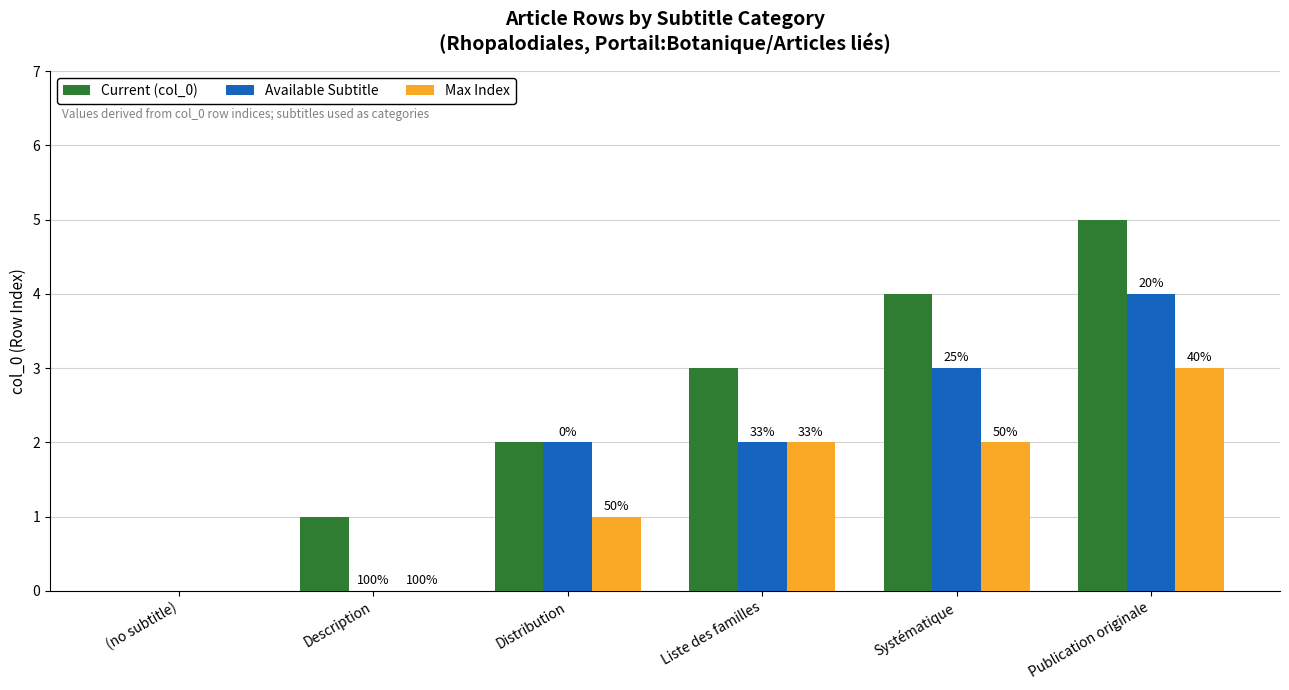

Rank the series by their average value, from highest to lowest.

Current (col_0), Available Subtitle, Max Index